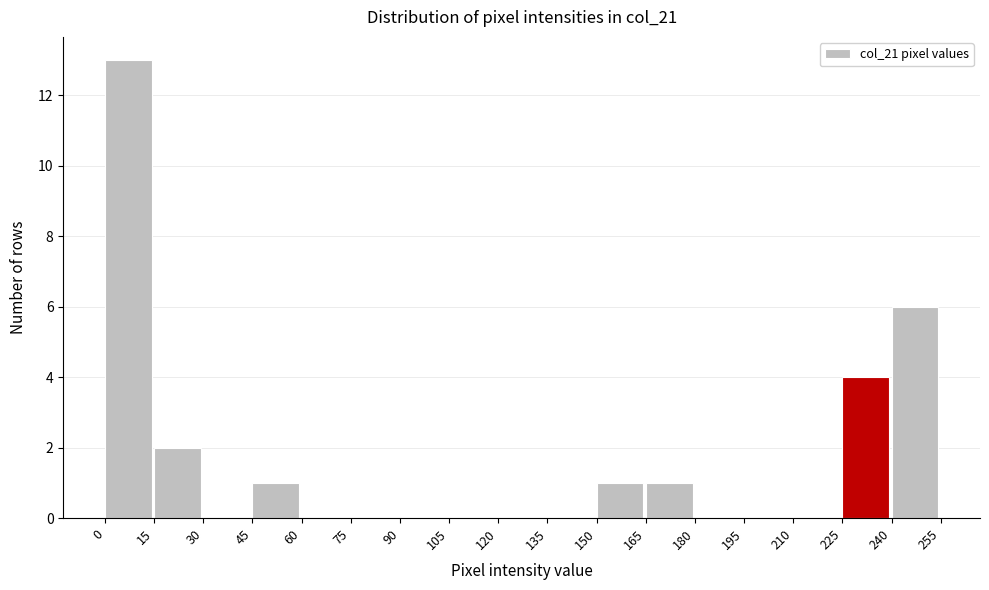

How tall is the bar that spans 150 to 165 on the x-axis? The values are not printed on the chart, so give them approximately, as read against the axis.

1